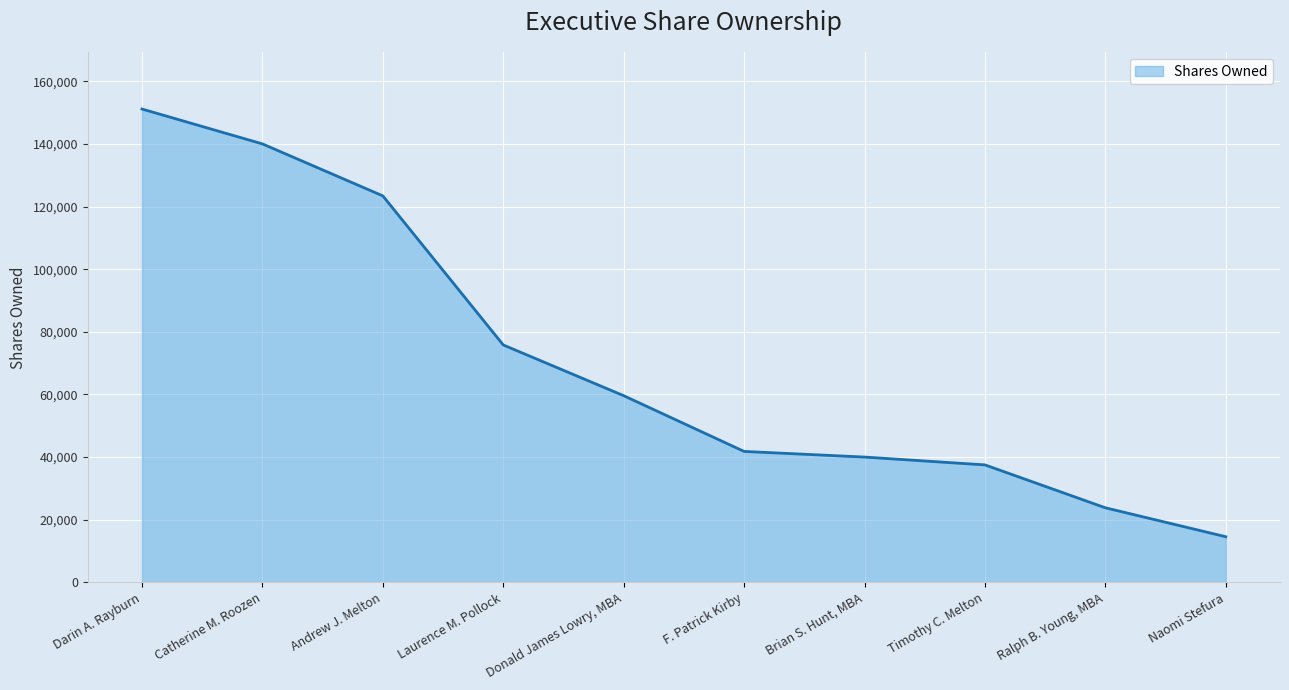

Where does the data first go above 59600?

Darin A. Rayburn